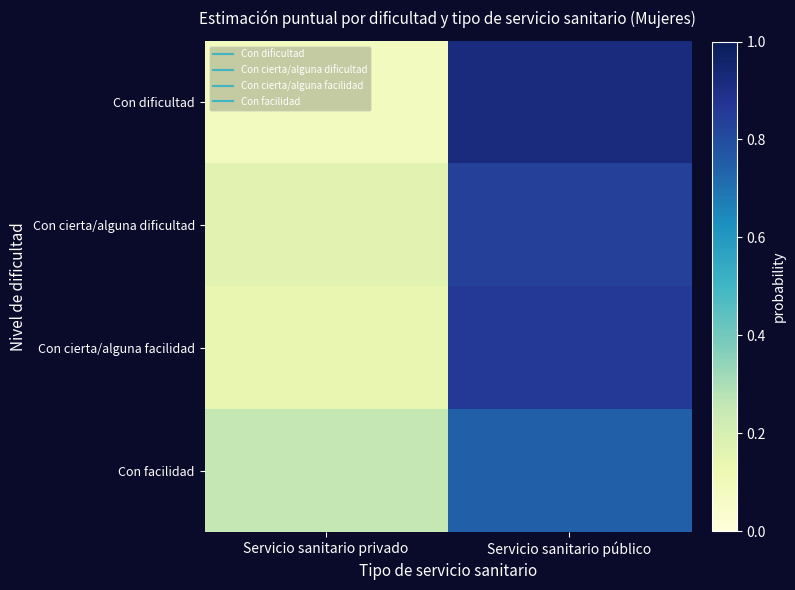

At how many categories does at least one series exceed 0?

2